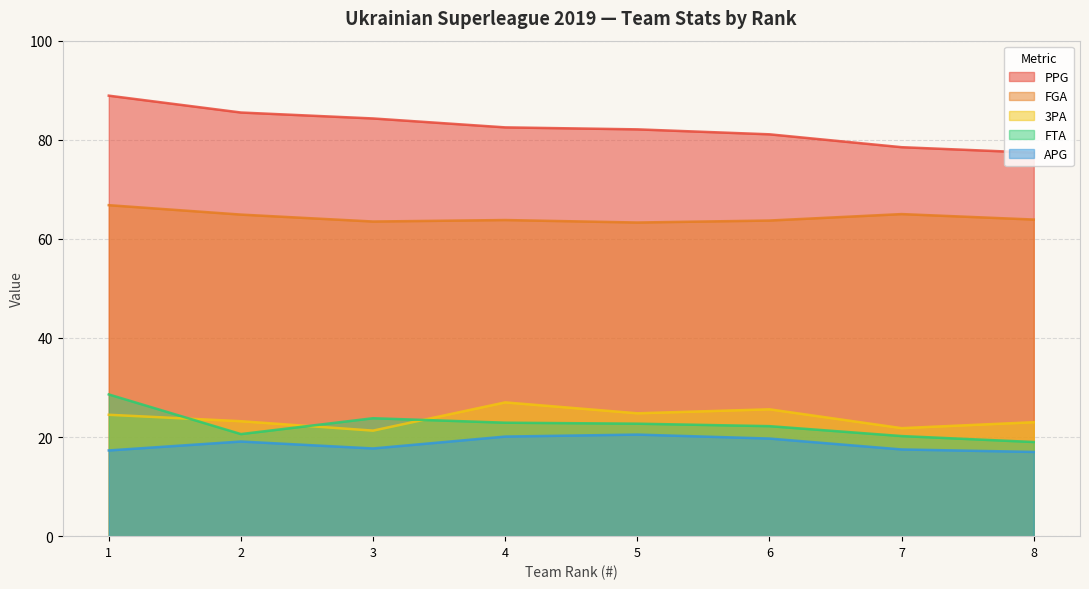

How many data points in APG are less than 19?

4